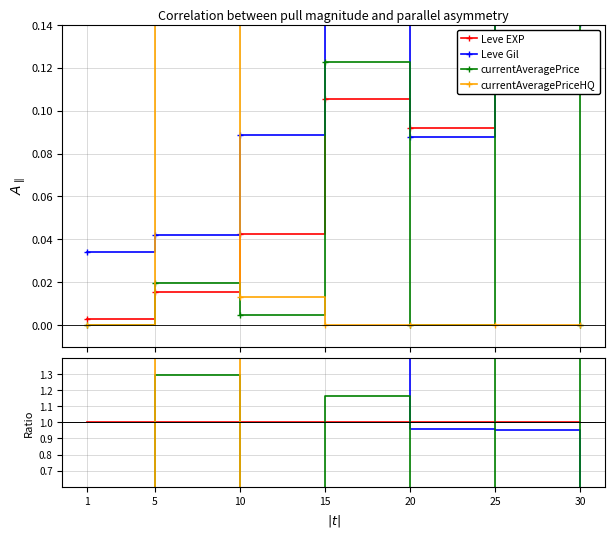

How many distinct data groups are displayed?

4